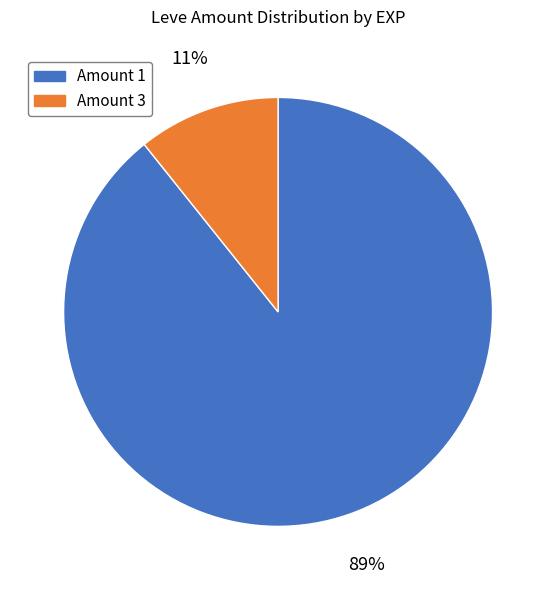

To the nearest percent, what portion does Amount 3 represent?

11%